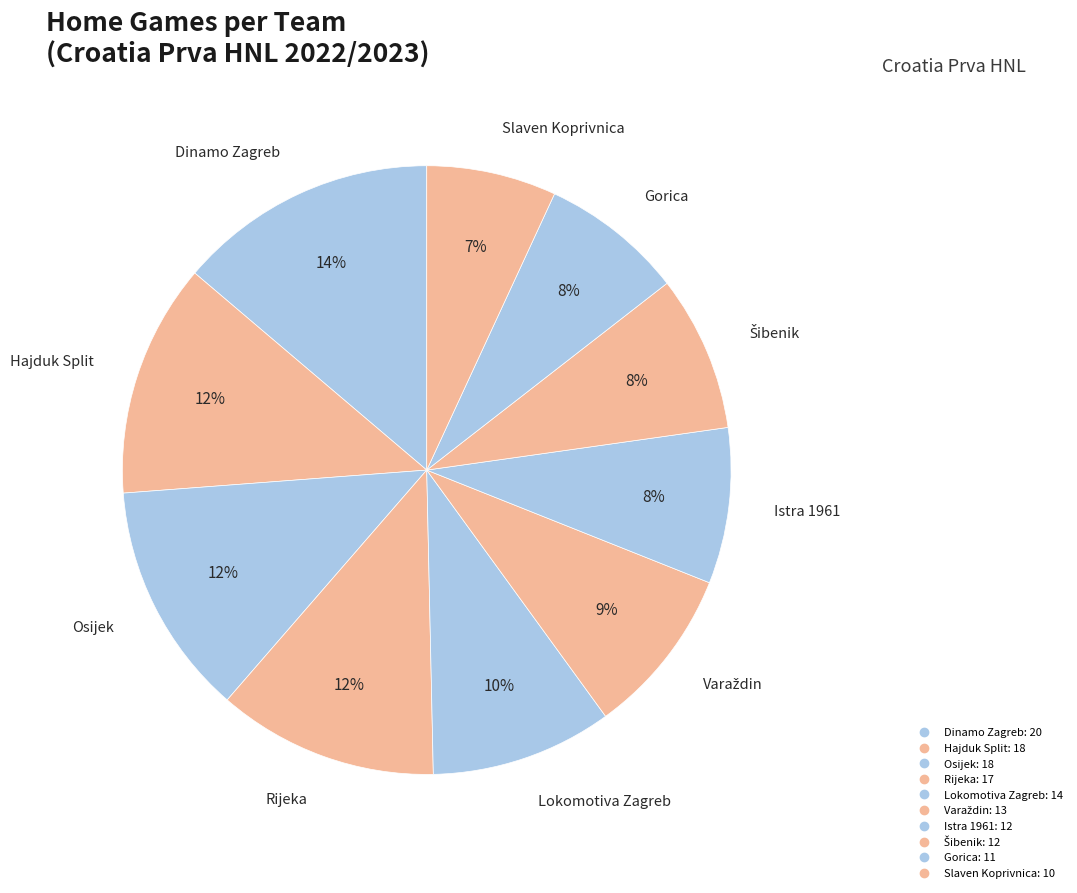

Rank the categories by value from lowest to highest.

Slaven Koprivnica, Gorica, Istra 1961, Šibenik, Varaždin, Lokomotiva Zagreb, Rijeka, Hajduk Split, Osijek, Dinamo Zagreb